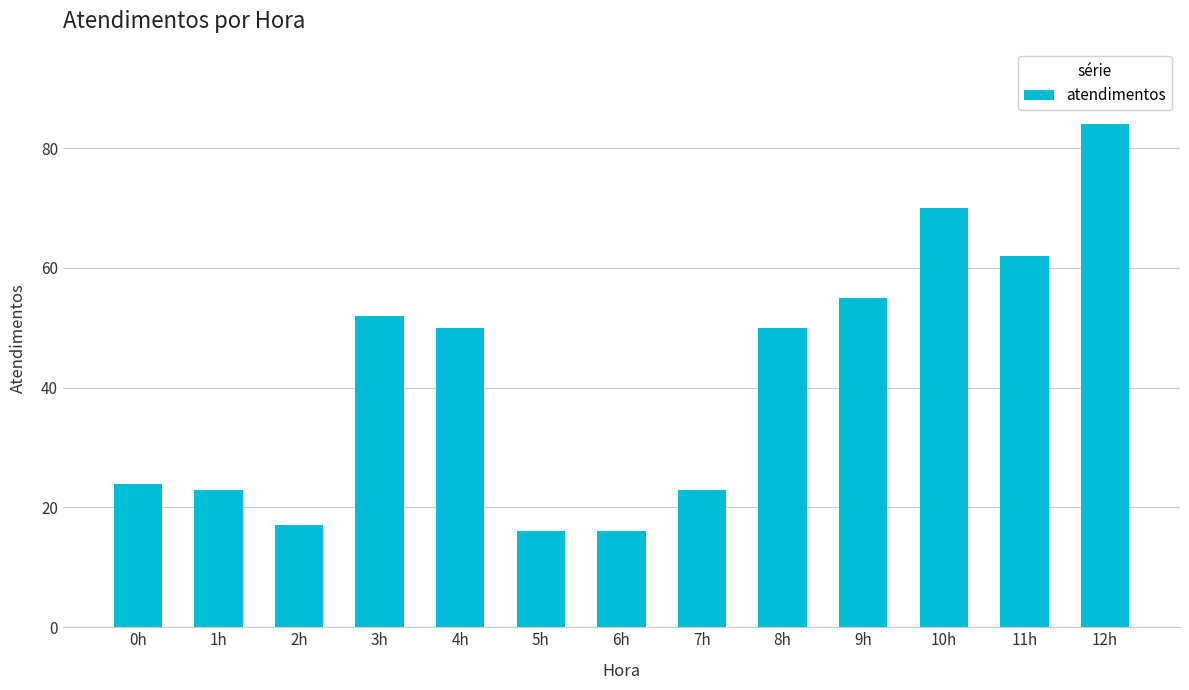

Reading left to right, transcribe all the data shown in this chart.

0h=24	1h=23	2h=17	3h=52	4h=50	5h=16	6h=16	7h=23	8h=50	9h=55	10h=70	11h=62	12h=84